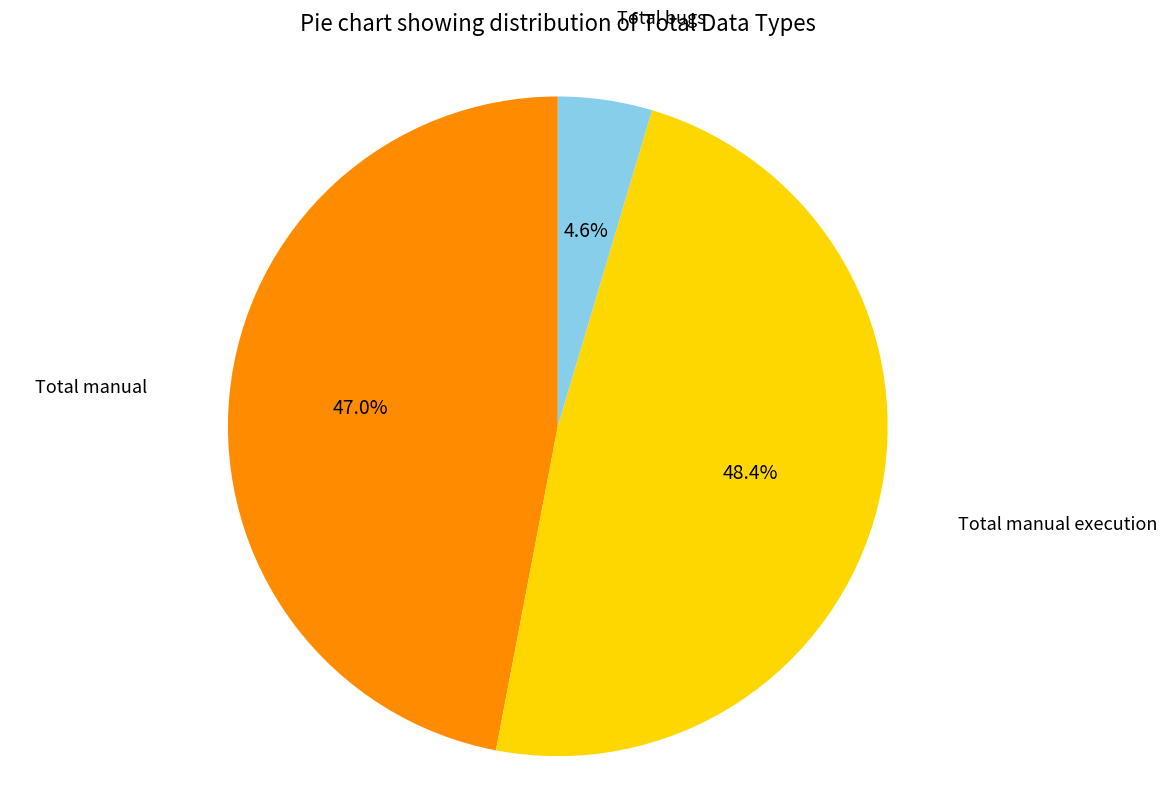

To the nearest percent, what is the difference between the largest and smallest slice percentages?

44%